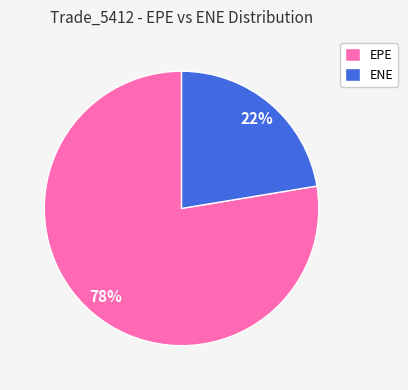

Which slice is the smallest?

ENE